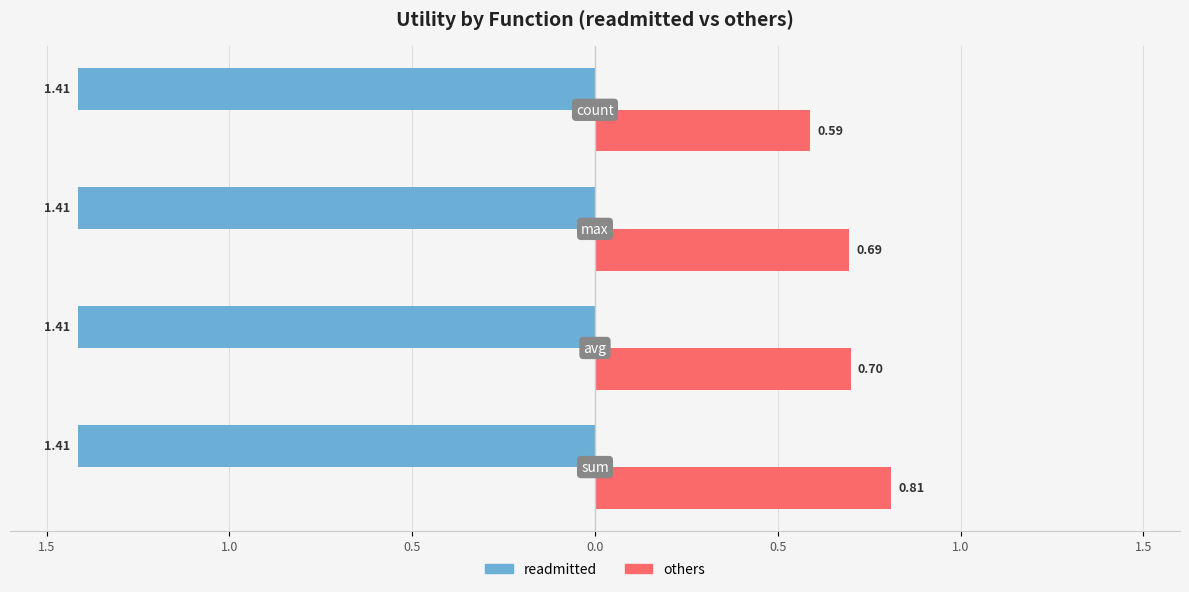

What are all the series names shown in the legend?

readmitted, others